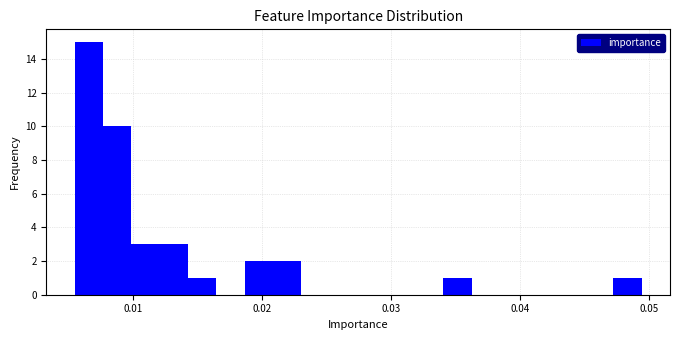

Around what value on the x-axis is the tallest bar? Give the approximate position of its centre, as read against the axis.

0.007